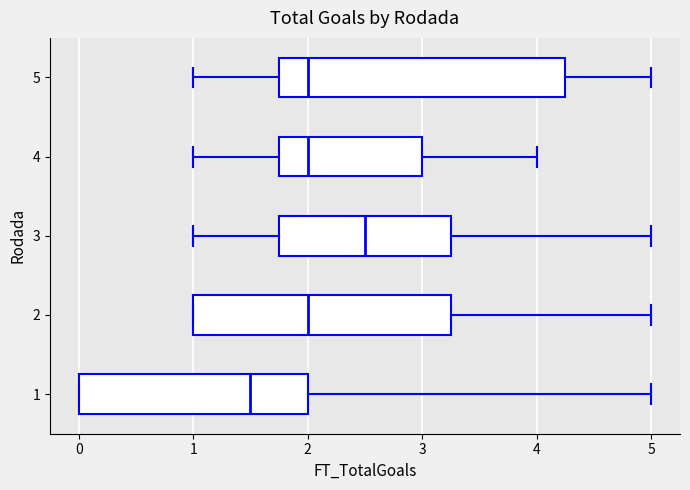

Where is the left edge of the box at y = 2 on the x-axis? The values are not printed on the chart, so give them approximately, as read against the axis.

1.0